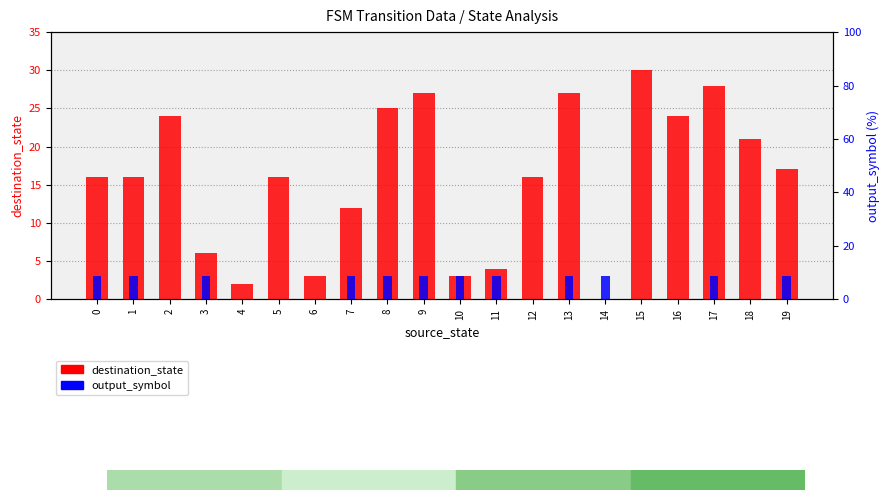

At which label does destination_state first exceed 16?

2